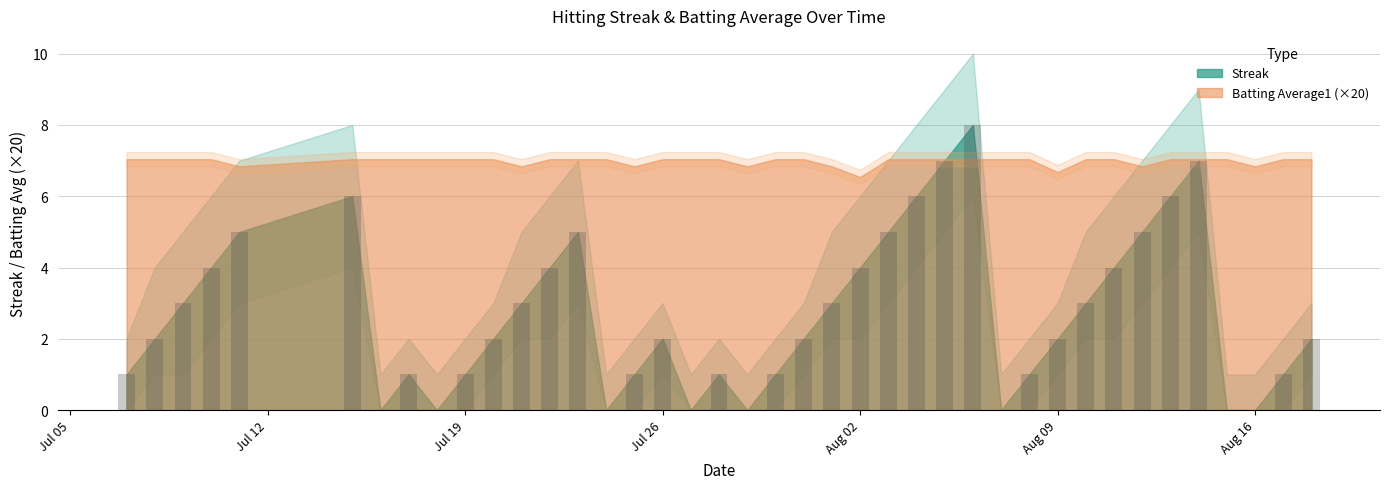

What is the sum of all values?

108